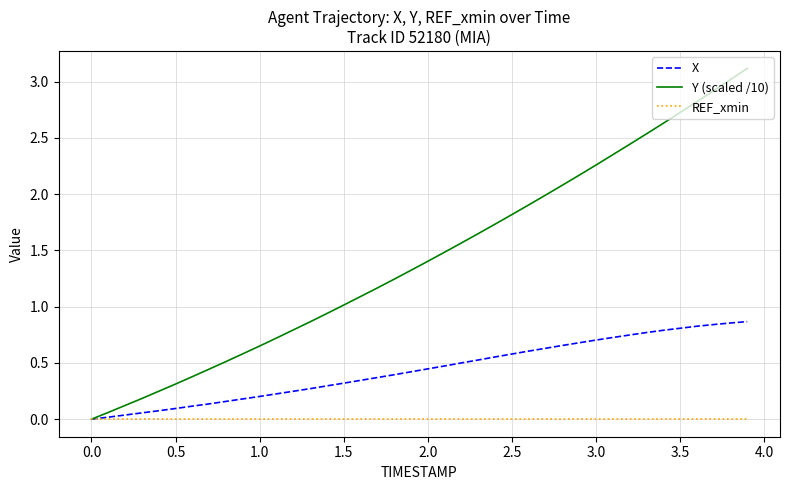

What is the maximum value shown in the chart?

3.1